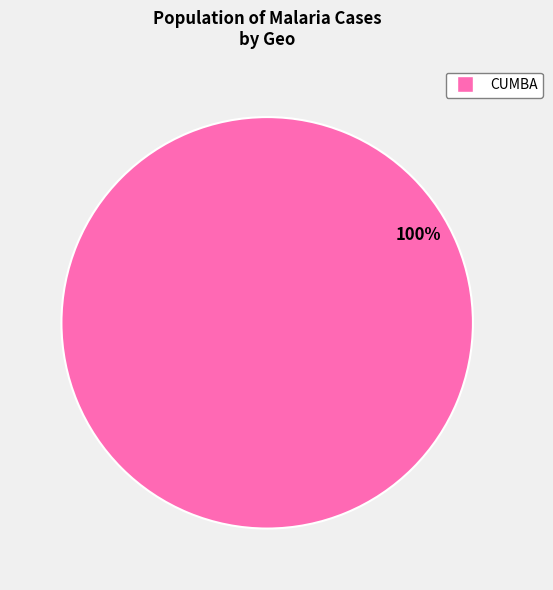

Is there a majority slice in this chart?

Yes